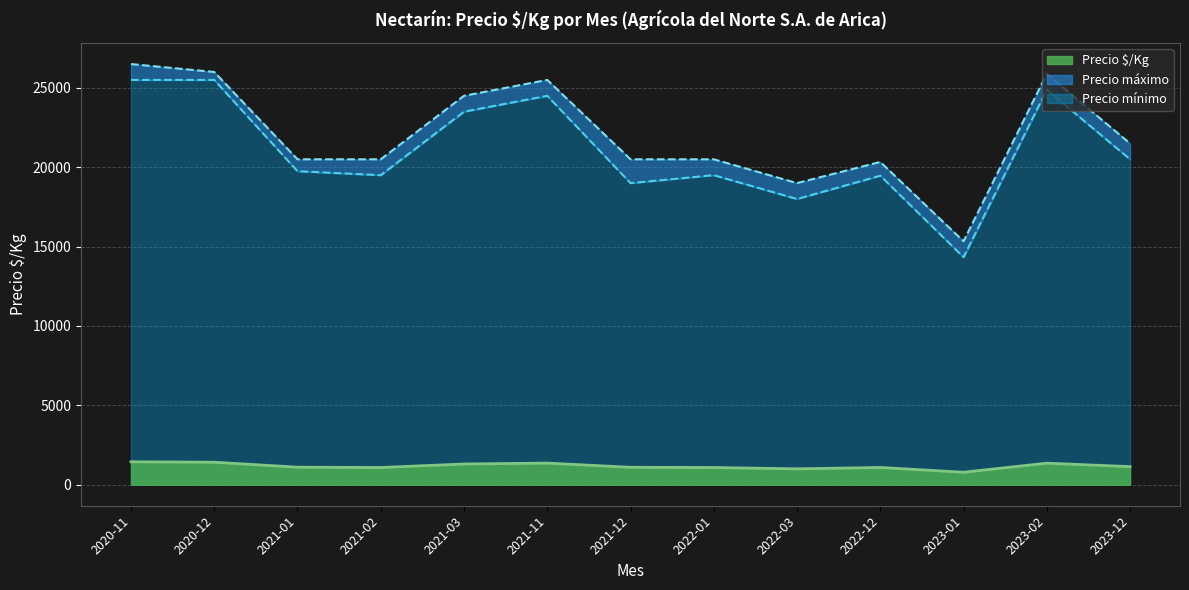

How many lines are shown in the chart?

3